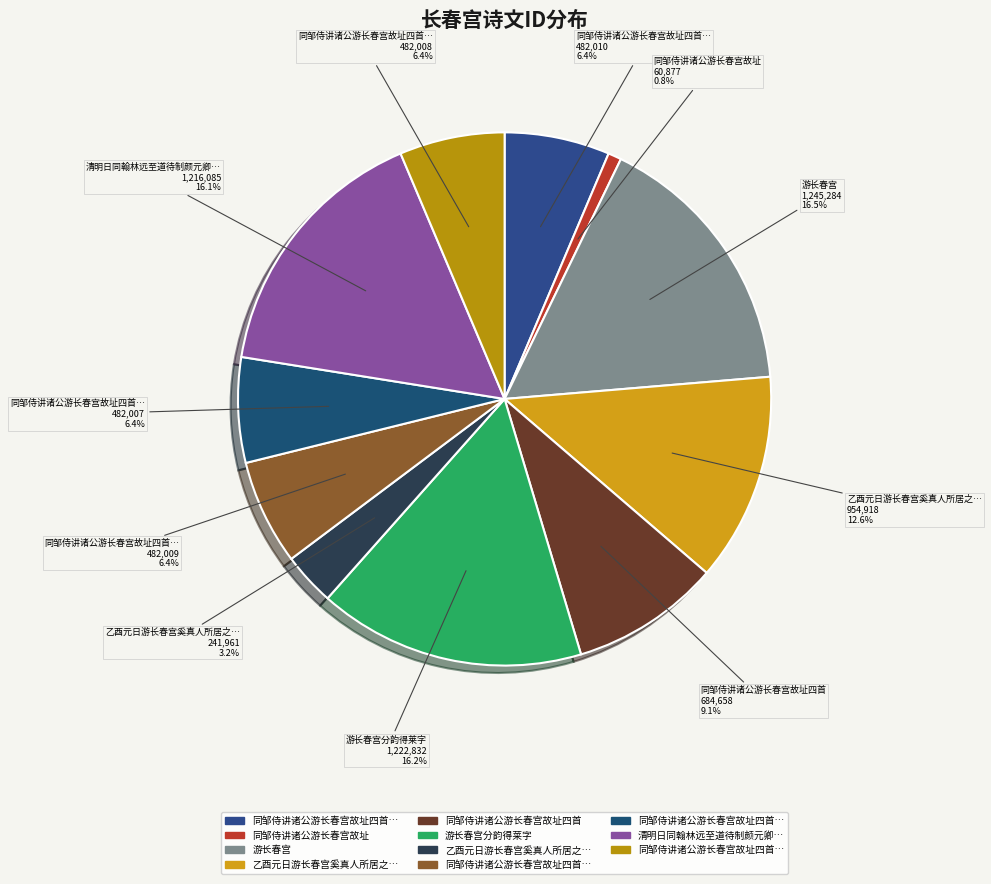

To the nearest percent, what is the average slice percentage?

9%